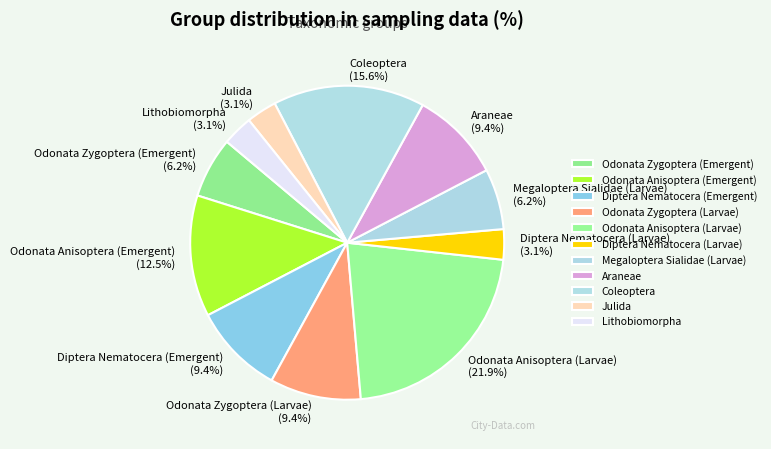

How many segments does this pie chart have?

11